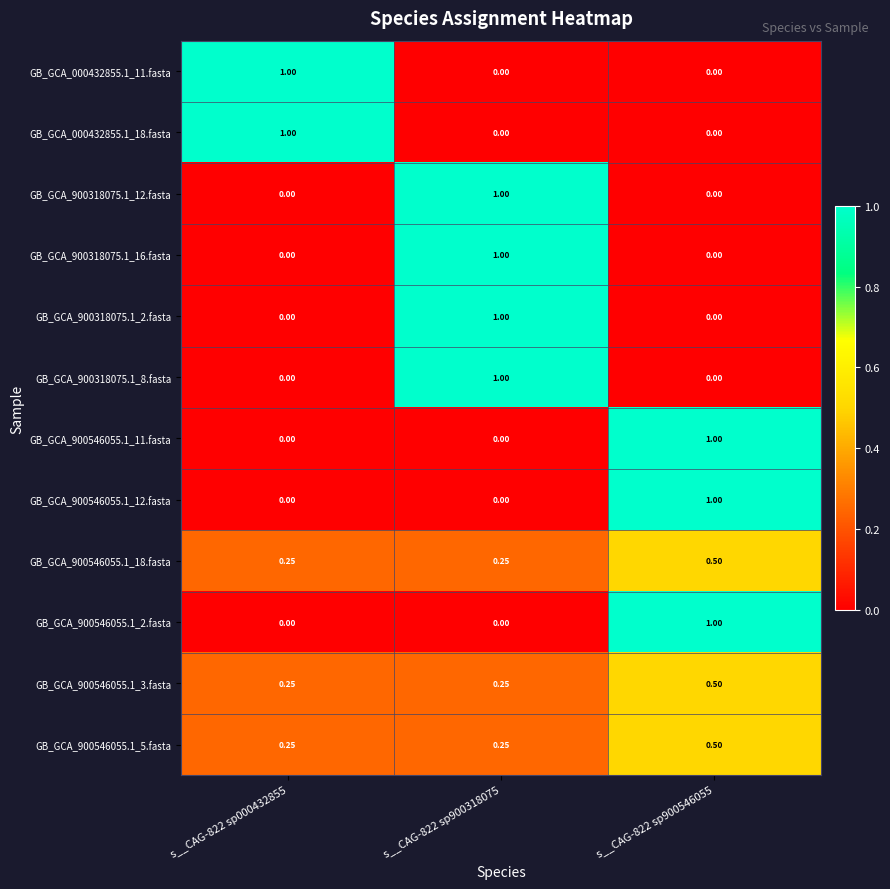

At s__CAG-822 sp000432855, list the series in order from smallest to largest.

GB_GCA_900318075.1_12.fasta, GB_GCA_900318075.1_16.fasta, GB_GCA_900318075.1_2.fasta, GB_GCA_900318075.1_8.fasta, GB_GCA_900546055.1_11.fasta, GB_GCA_900546055.1_12.fasta, GB_GCA_900546055.1_2.fasta, GB_GCA_900546055.1_18.fasta, GB_GCA_900546055.1_3.fasta, GB_GCA_900546055.1_5.fasta, GB_GCA_000432855.1_11.fasta, GB_GCA_000432855.1_18.fasta